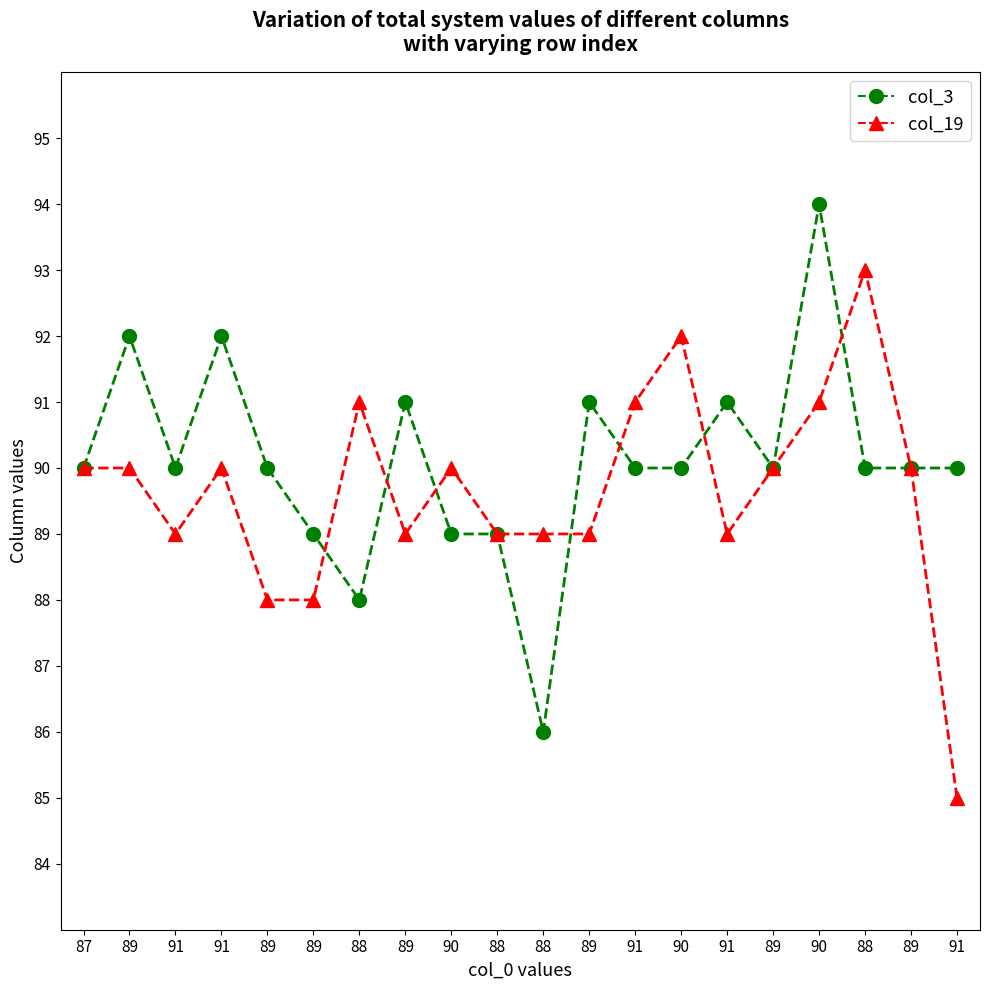

How many lines are shown in the chart?

2